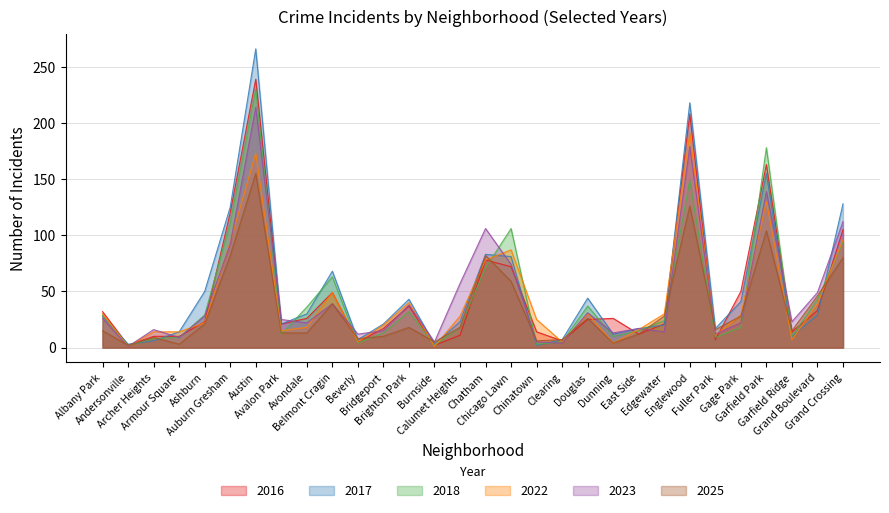

Which category has the lowest value in the 2016 series?

Andersonville